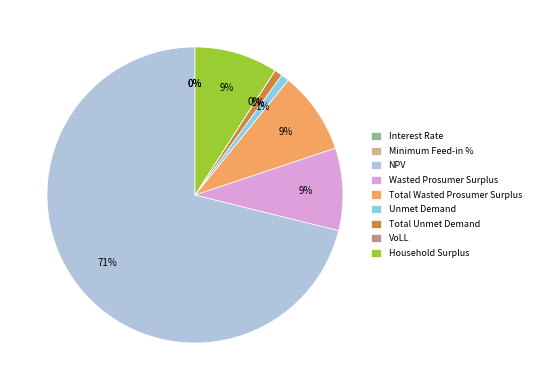

To the nearest percent, what is the average slice percentage?

11%